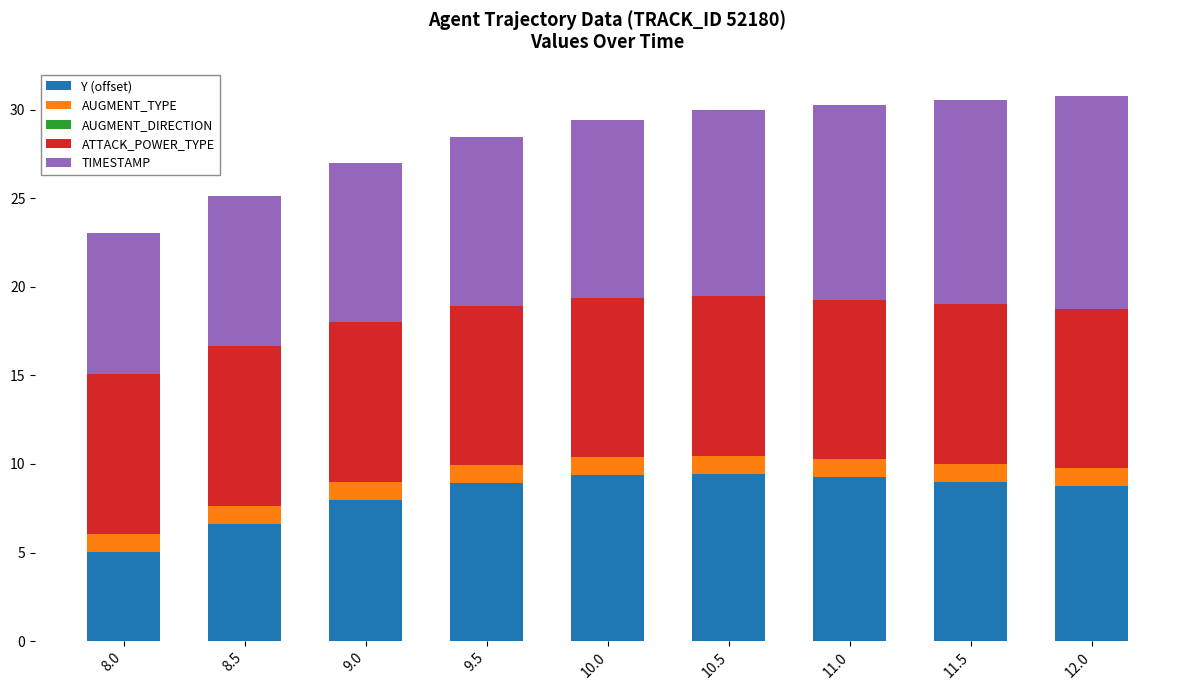

The Y (offset) series shows 9.5 at 10.5. True or false?

True